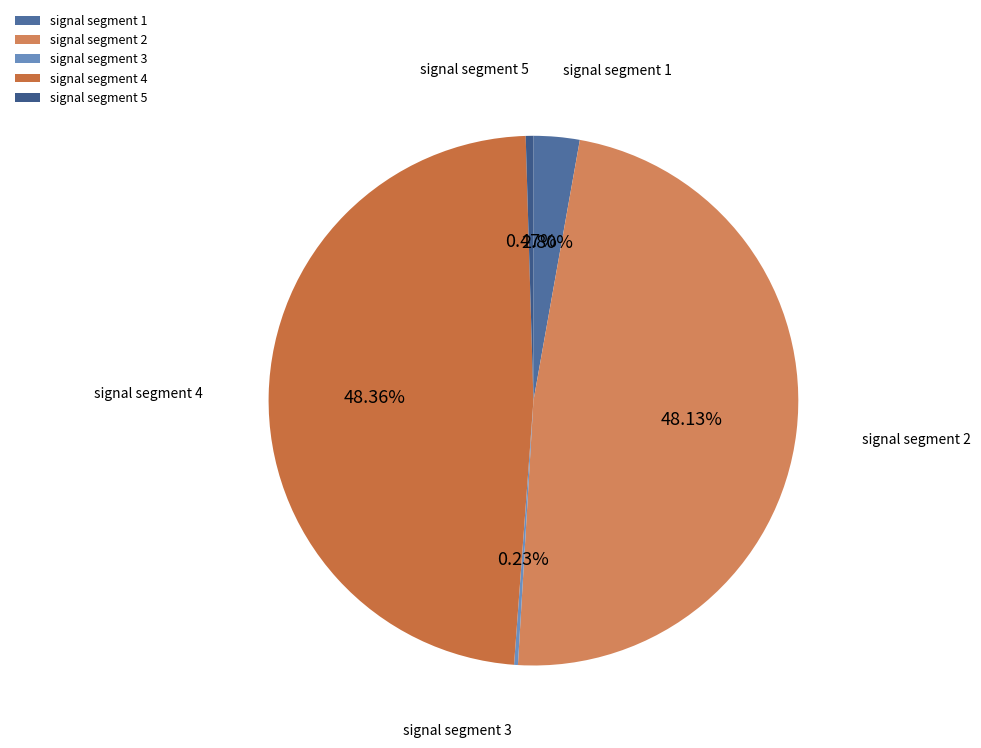

Is signal segment 5 the majority of the pie?

No